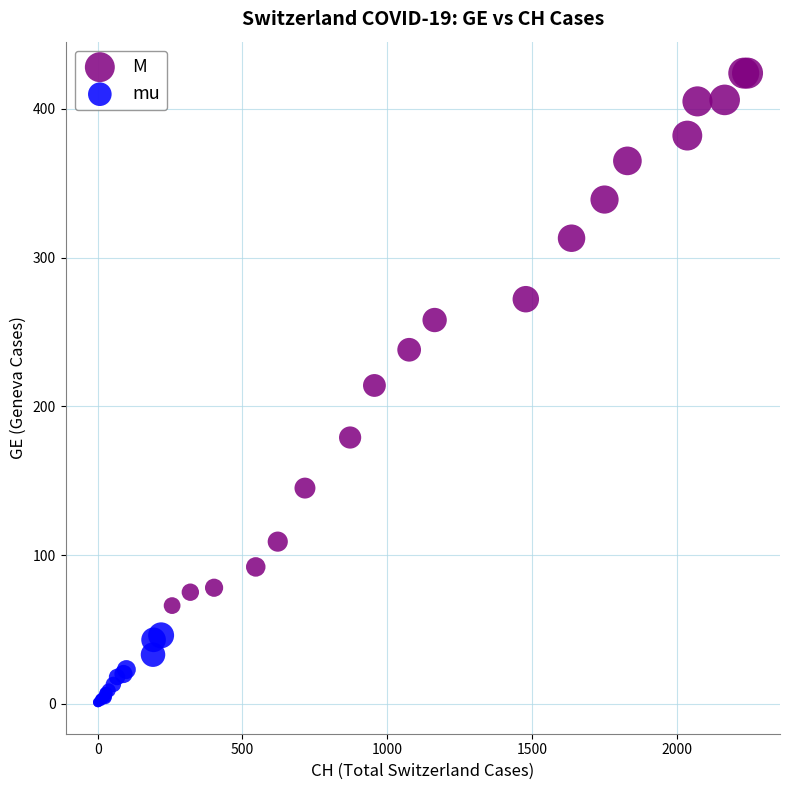

Which series contains the lowest Y value?

mu